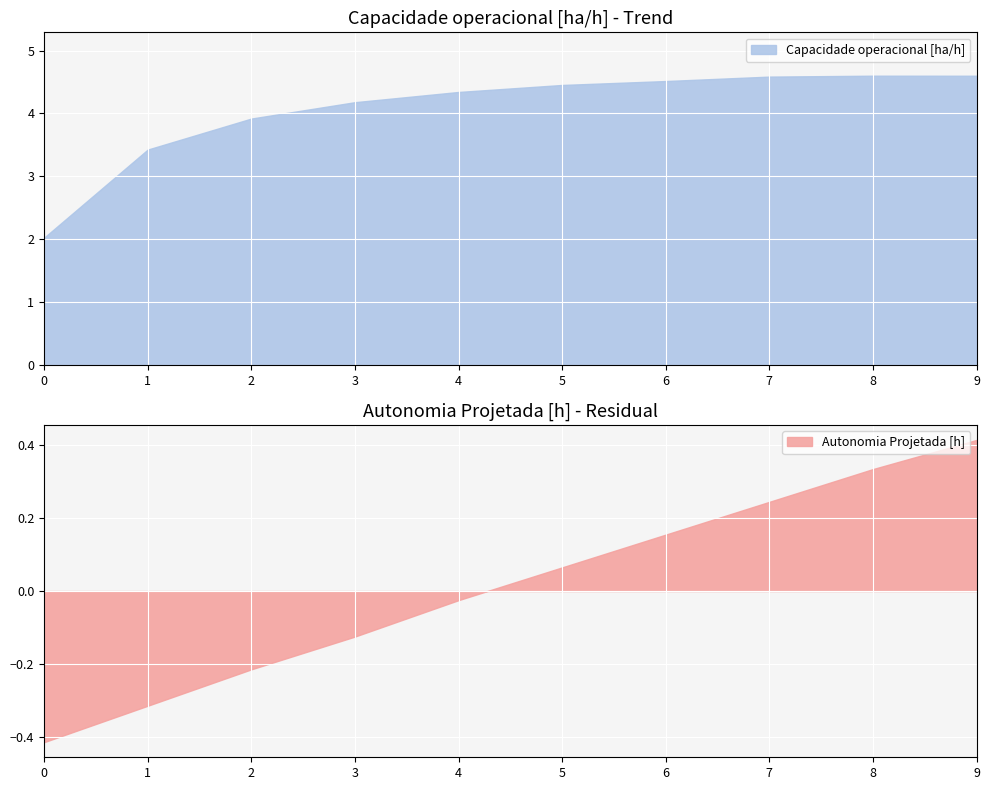

At 4, list the series in order from smallest to largest.

Autonomia Projetada [h], Capacidade operacional [ha/h]